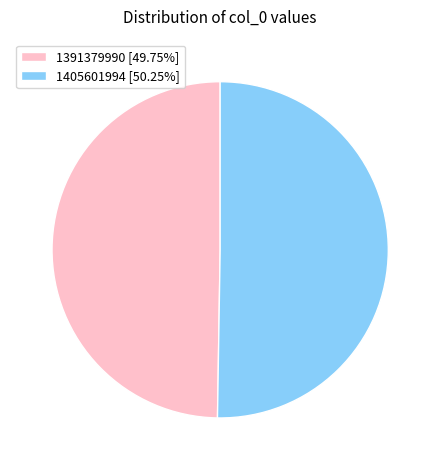

Is it true that 1405601994 is 56% of the pie?

False